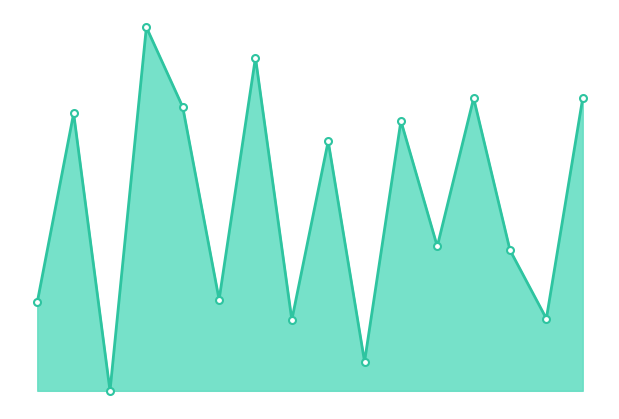

Does the chart have visible grid lines?

No